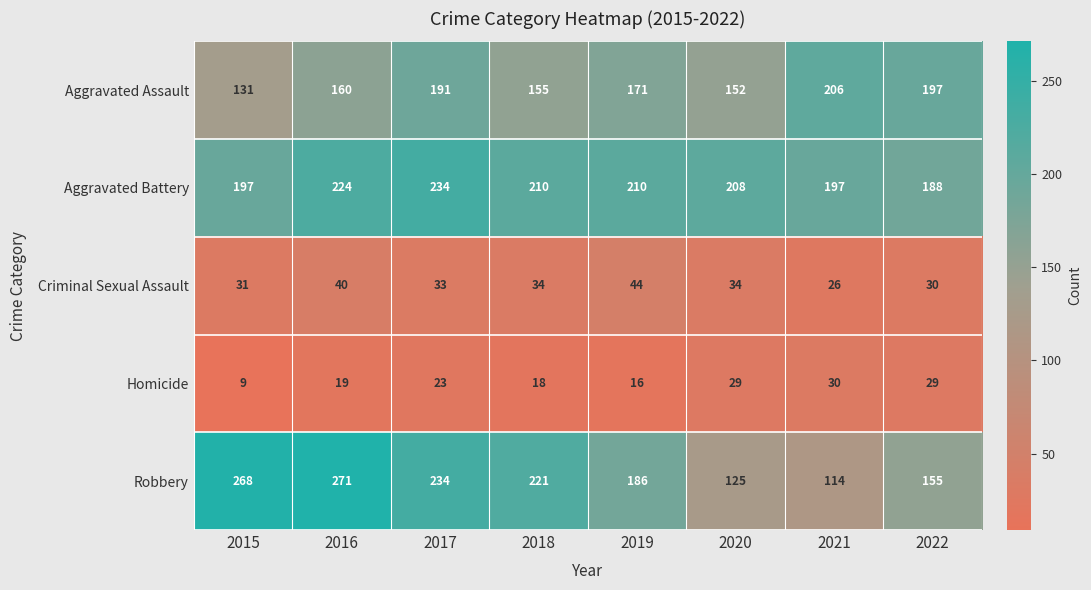

What is the greatest value displayed?

271